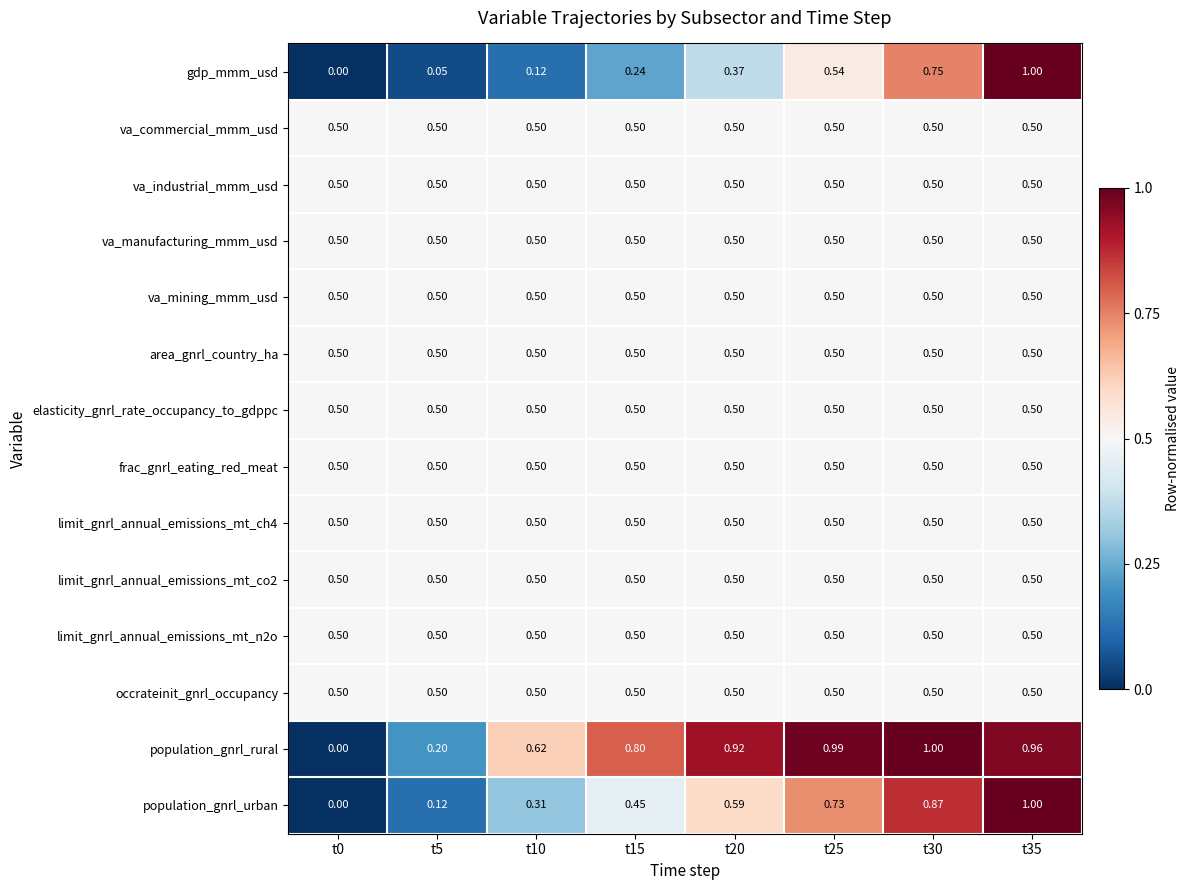

Which series has the largest total across all categories?

population_gnrl_rural